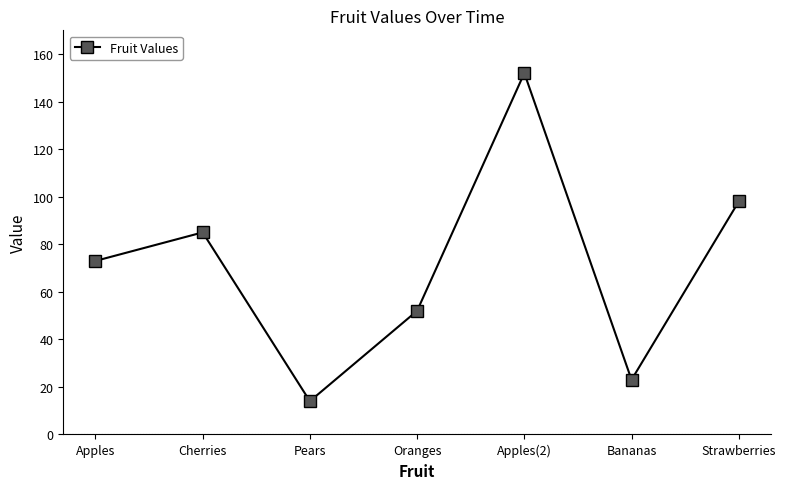

Does the chart have visible grid lines?

No